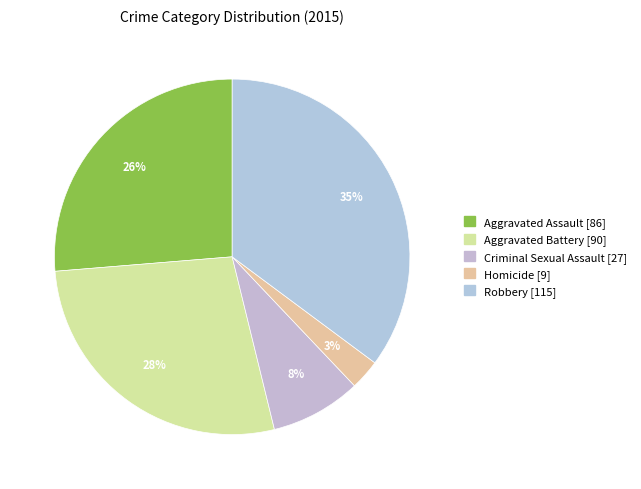

Combined, do Aggravated Assault and Robbery account for over 50%?

Yes